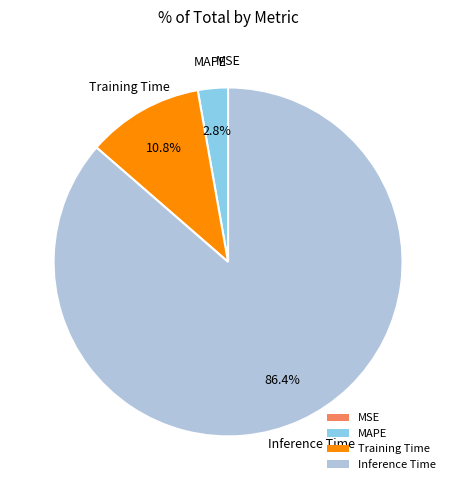

Is the sum of Training Time and MAPE greater than half?

No